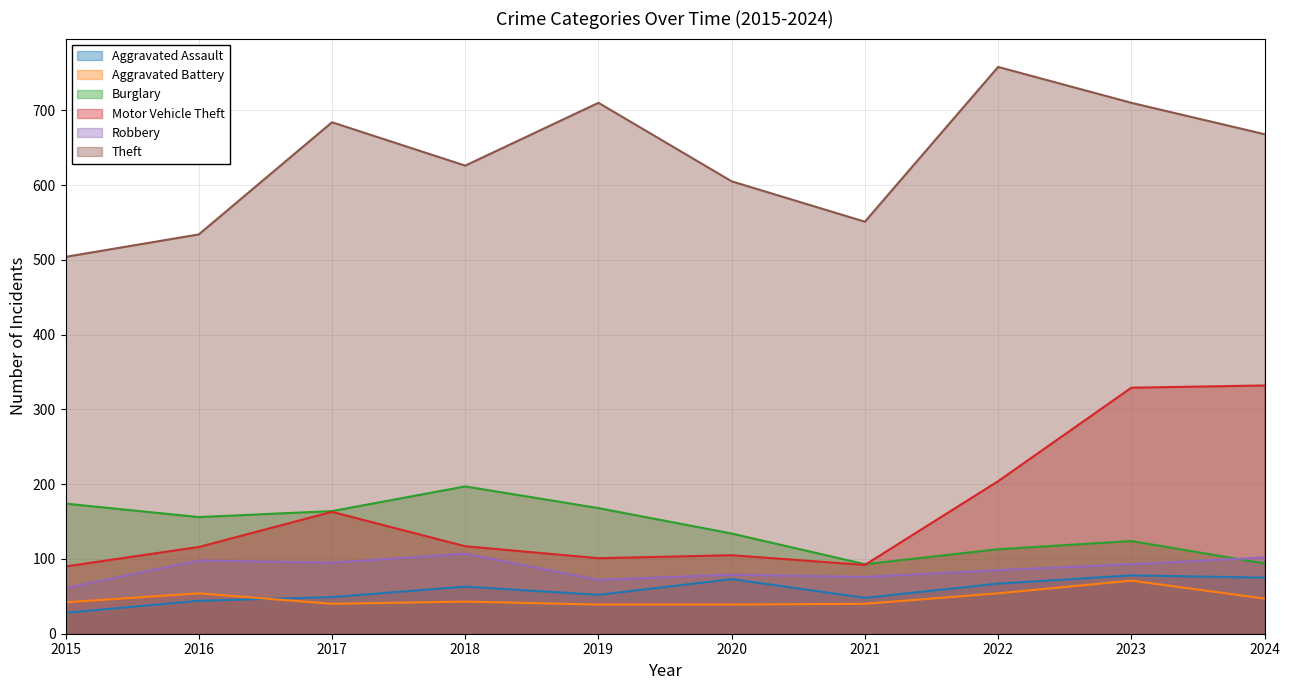

Does the chart have visible grid lines?

Yes